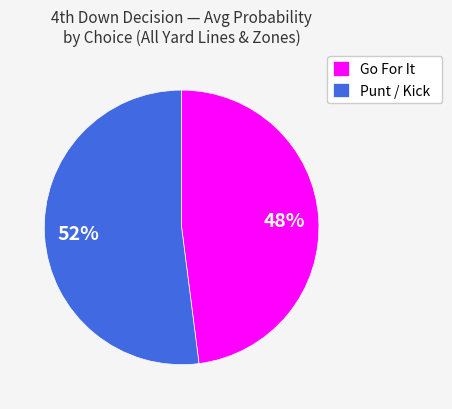

What is the ratio of the value at Go For It to the value at Punt / Kick?

0.9